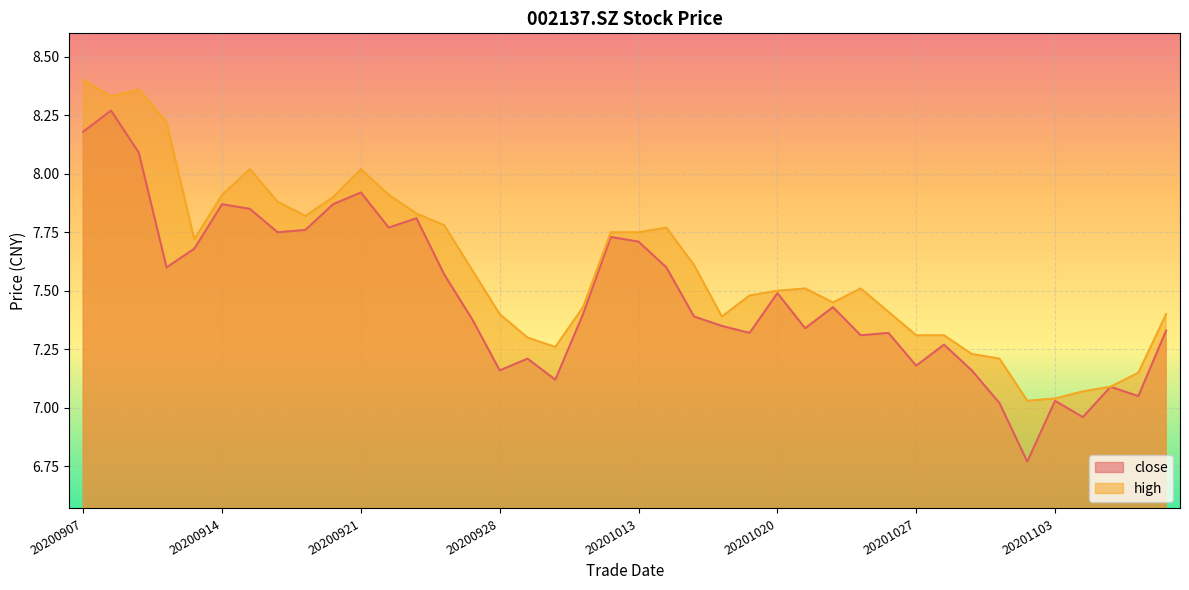

What is the maximum value for close?

8.3